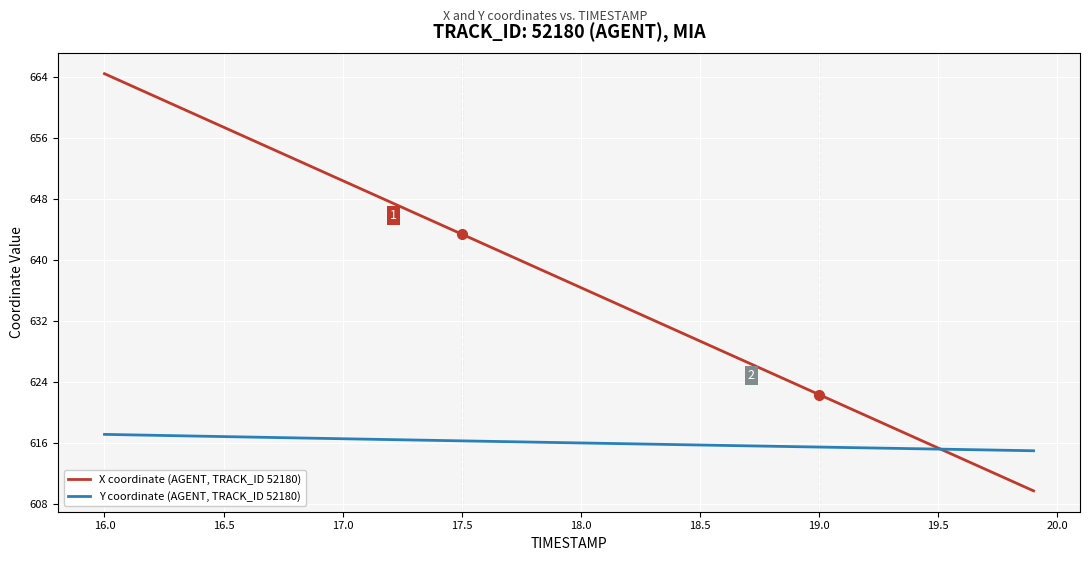

What are all the series names shown in the legend?

X coordinate (AGENT, TRACK_ID 52180), Y coordinate (AGENT, TRACK_ID 52180)